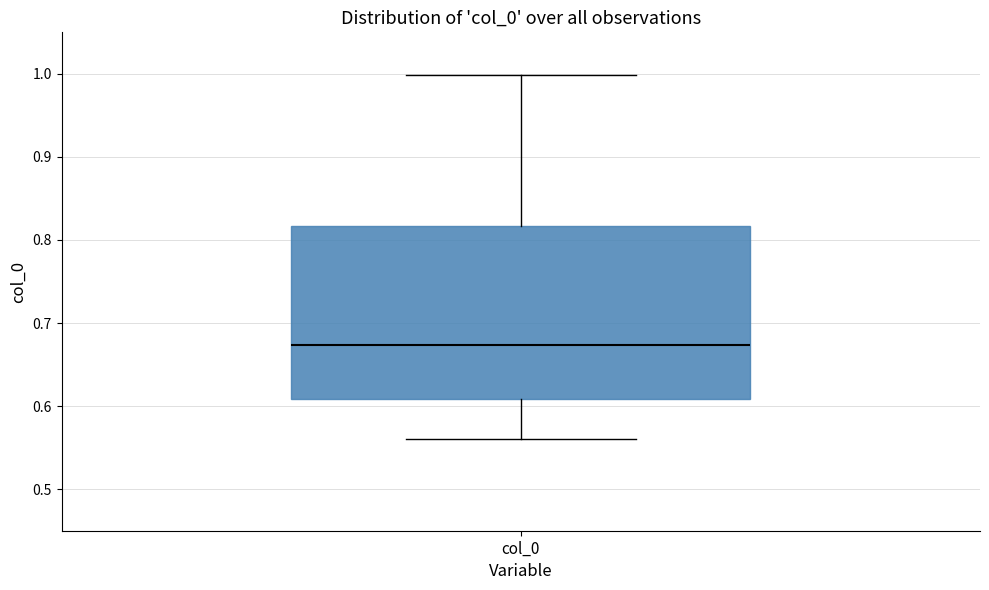

Where does the upper whisker of the box for col_0 end on the y-axis? The values are not printed on the chart, so give them approximately, as read against the axis.

1.00